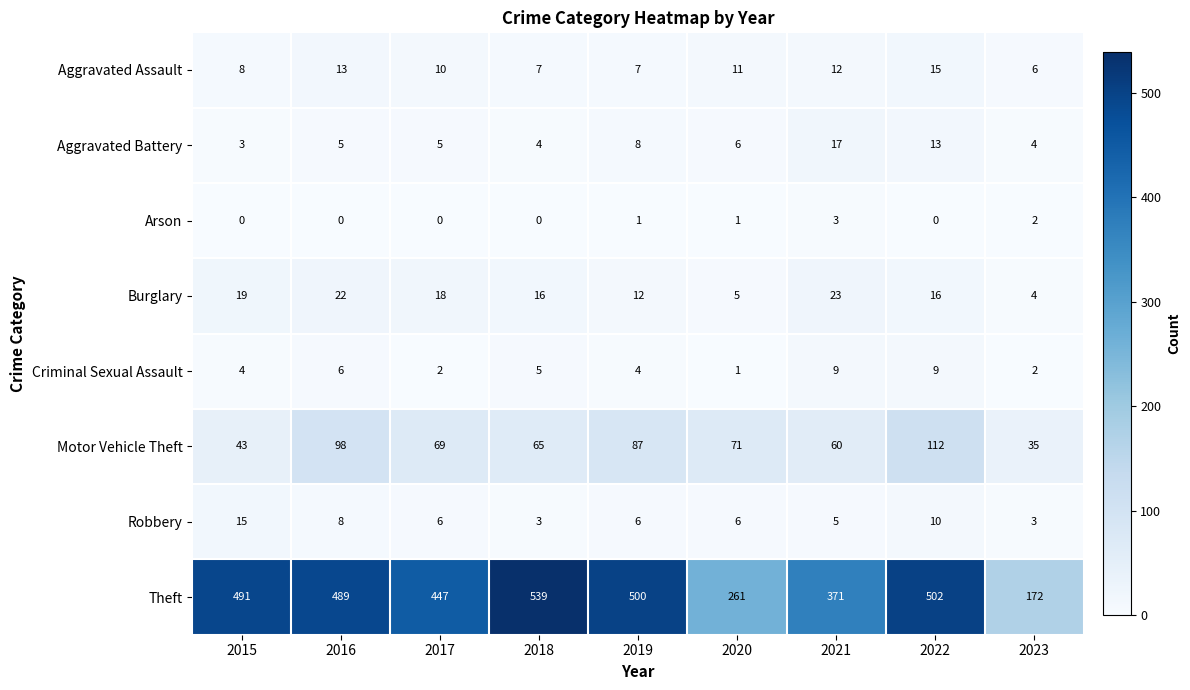

Which series has the widest spread of values?

Theft